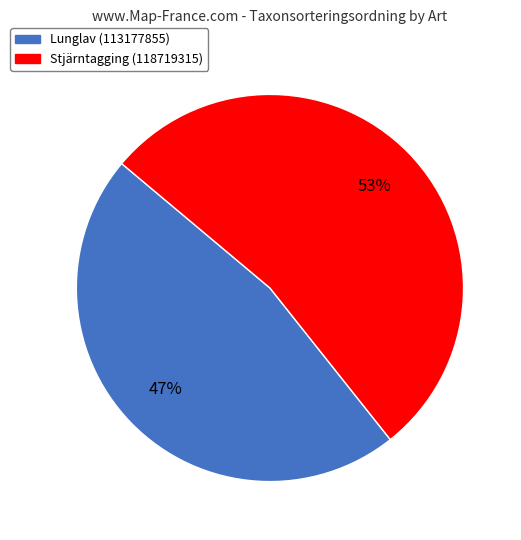

To the nearest percent, what percentage of the pie is Lunglav (113177855)?

47%